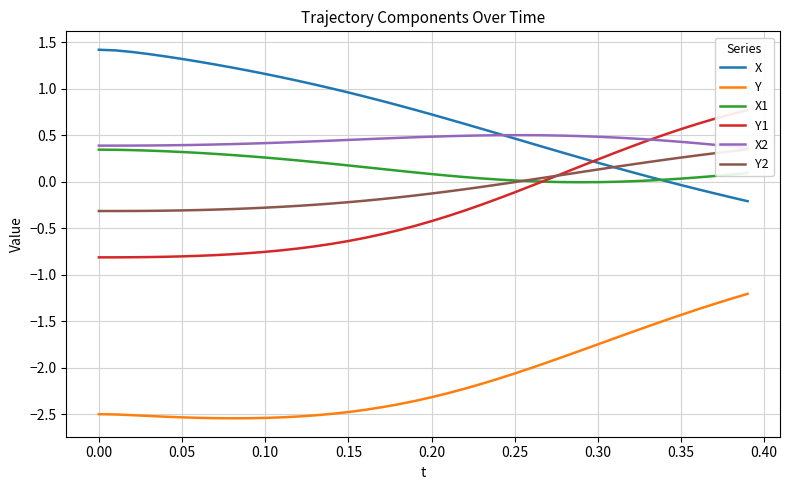

True or false: Y and X intersect in this chart.

False